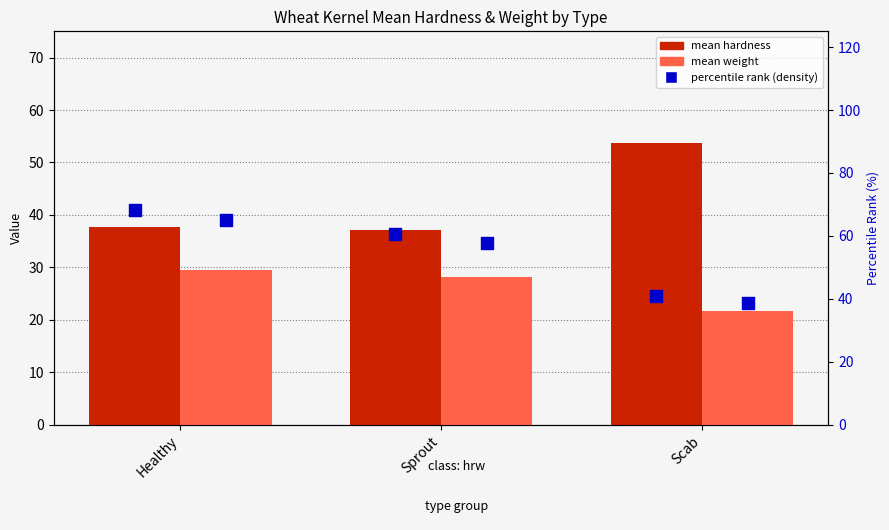

Which series contains the highest Y value?

percentile rank